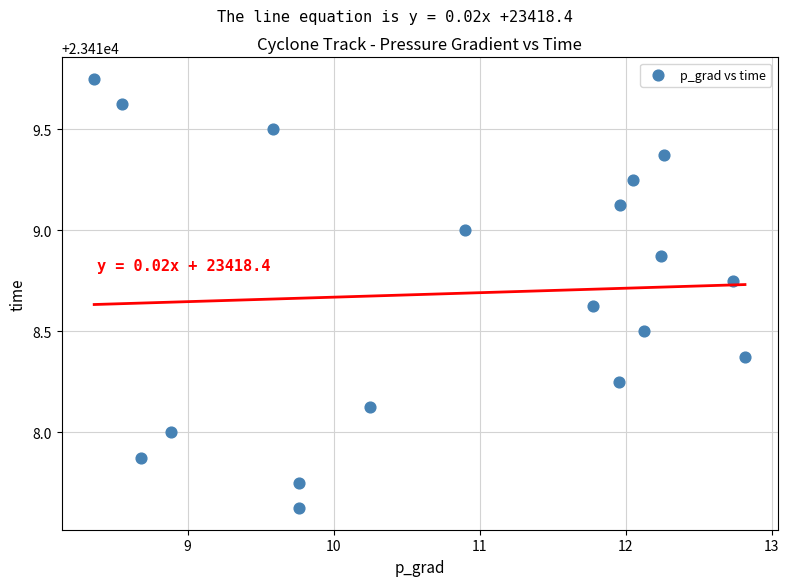

What is the range of Y values (max minus min)?

2.1